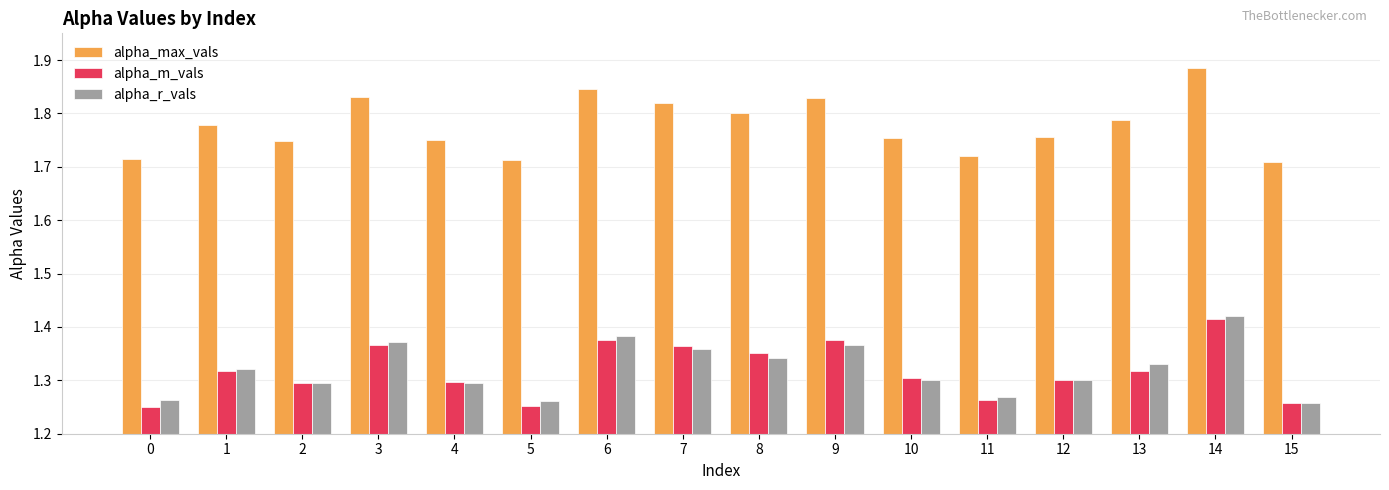

What is the sum of all alpha_max_vals values?

28.4